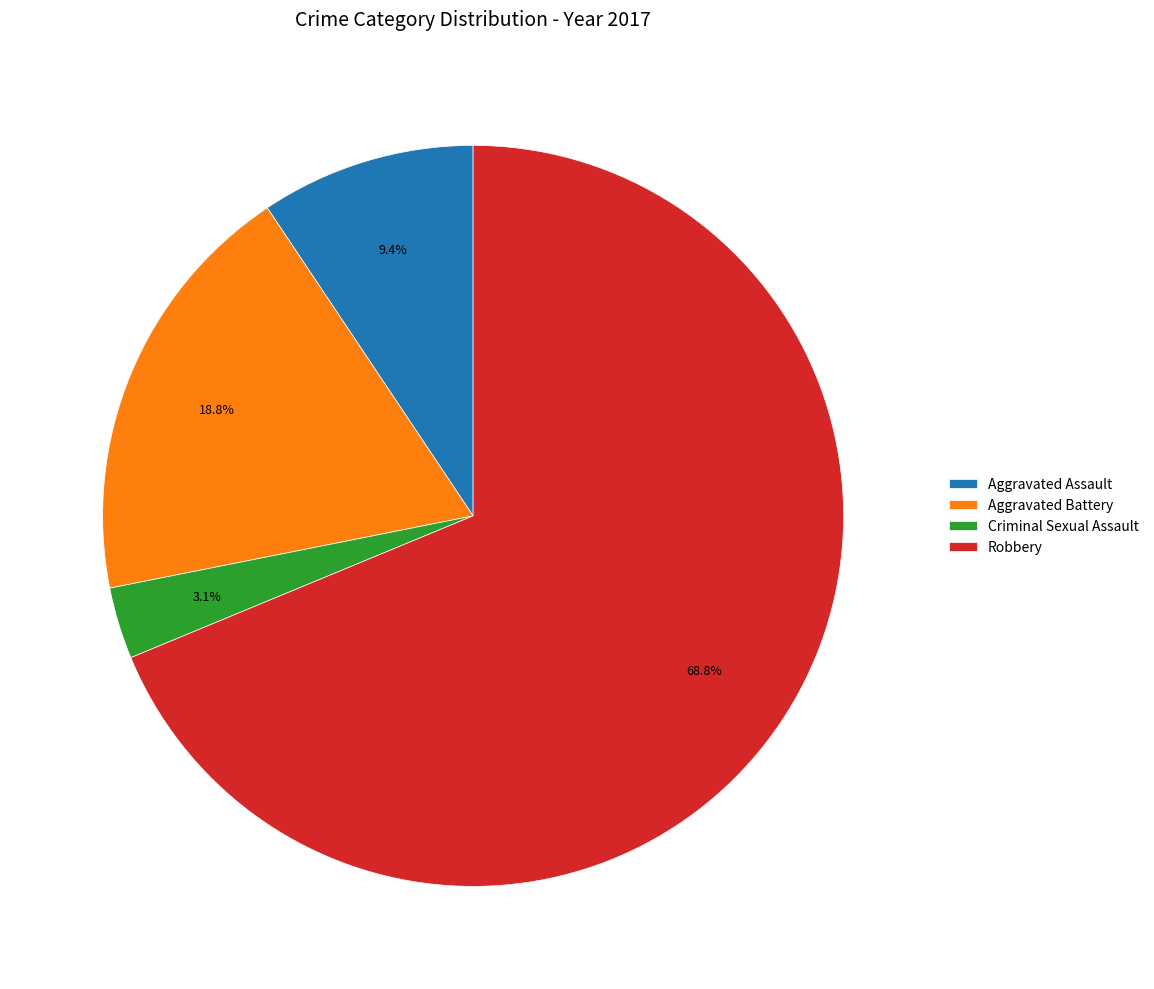

True or false: Criminal Sexual Assault accounts for 3% of the total.

True